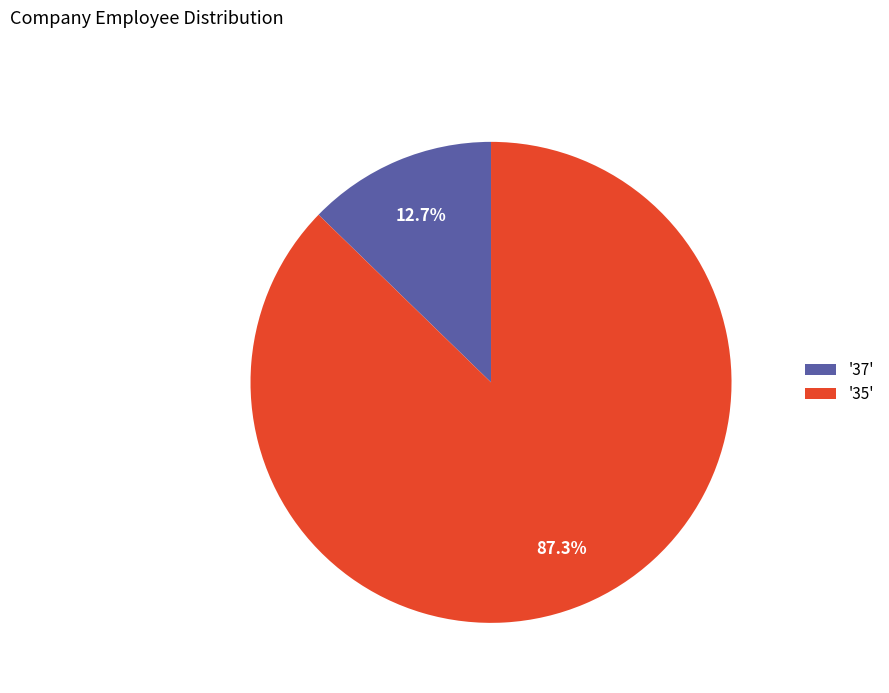

How many slices are in this pie chart?

2